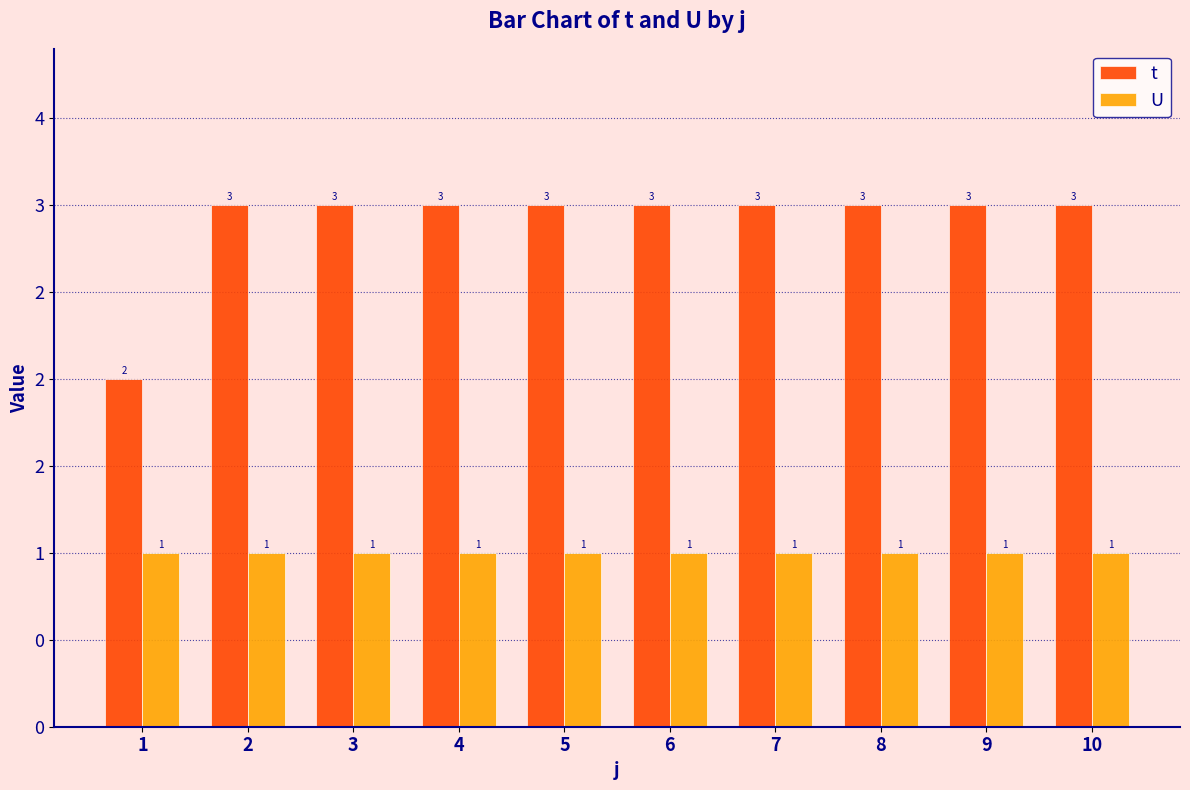

Is the value of U at 5 greater than the value of t at 4?

No